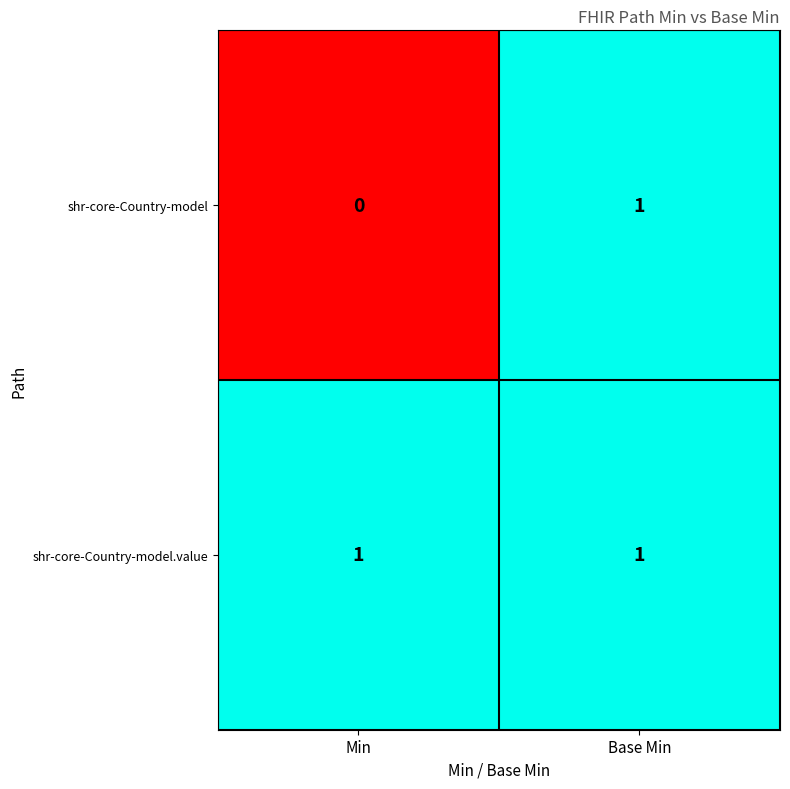

What is the total value across all series at Min?

1